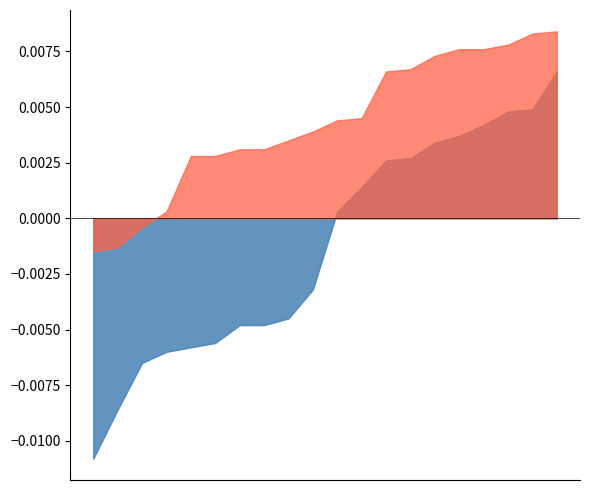

Which series has the largest total across all categories?

Bergen